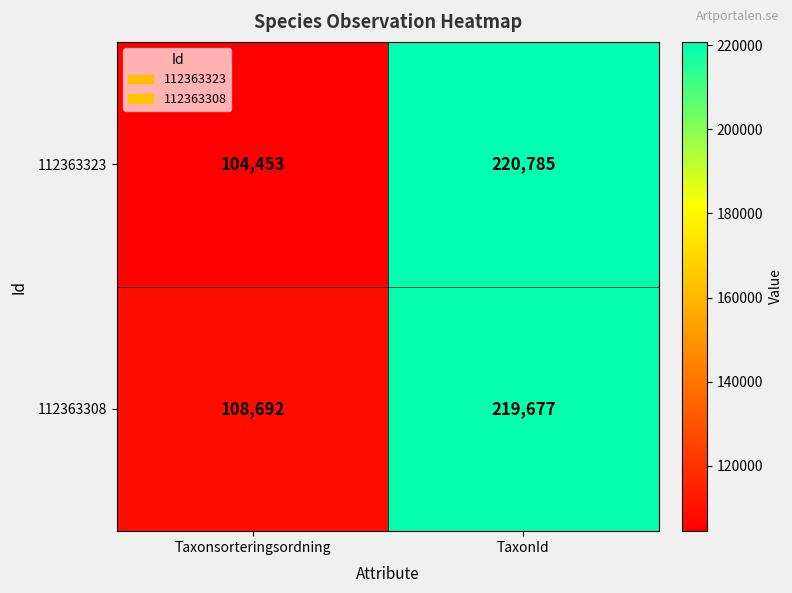

What is the difference between the maximum and minimum values in the 112363308 series?

110985